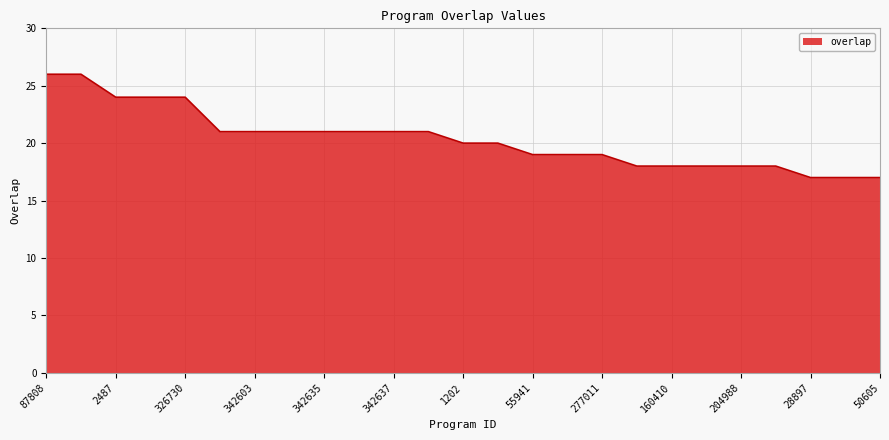

Reading left to right, list all the values displayed in this chart.

26	26	24	24	24	21	21	21	21	21	21	21	20	20	19	19	19	18	18	18	18	18	17	17	17